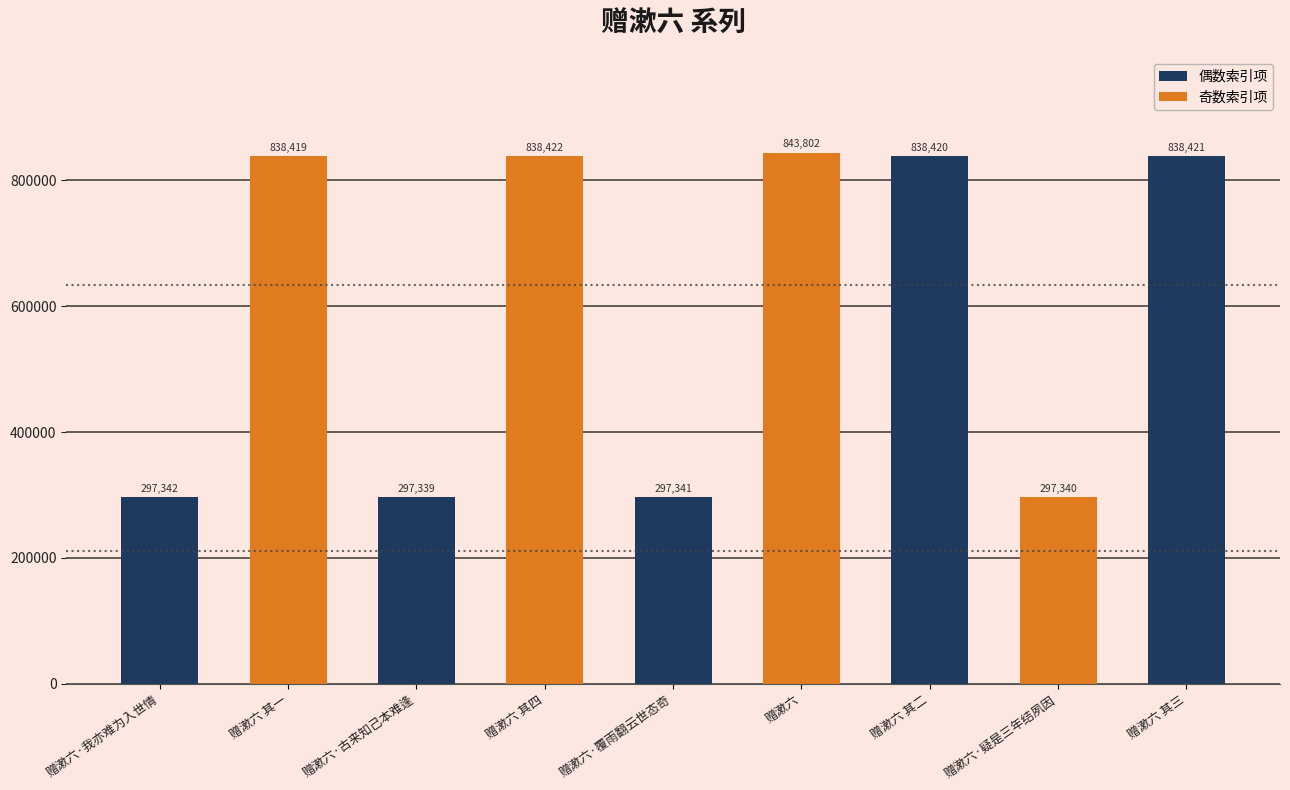

What is the label of the 3rd bar from the right?

赠漱六 其二